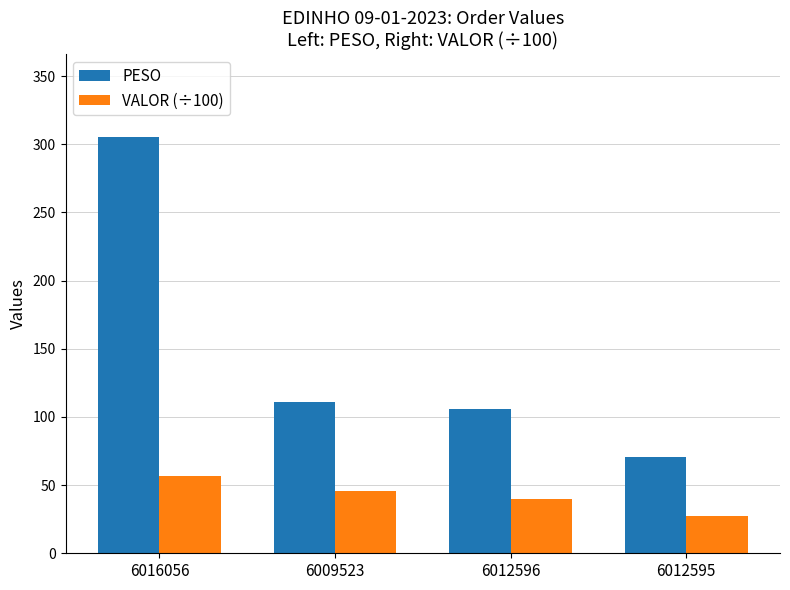

What position from the left is 6009523?

2